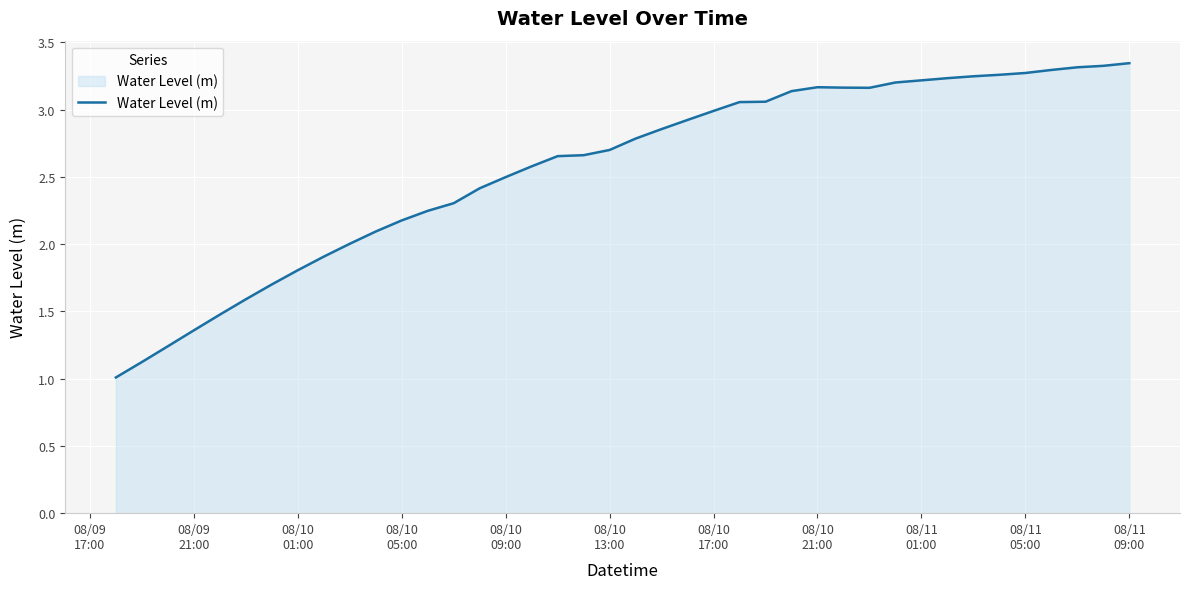

What is the difference between the maximum and minimum values?

2.3